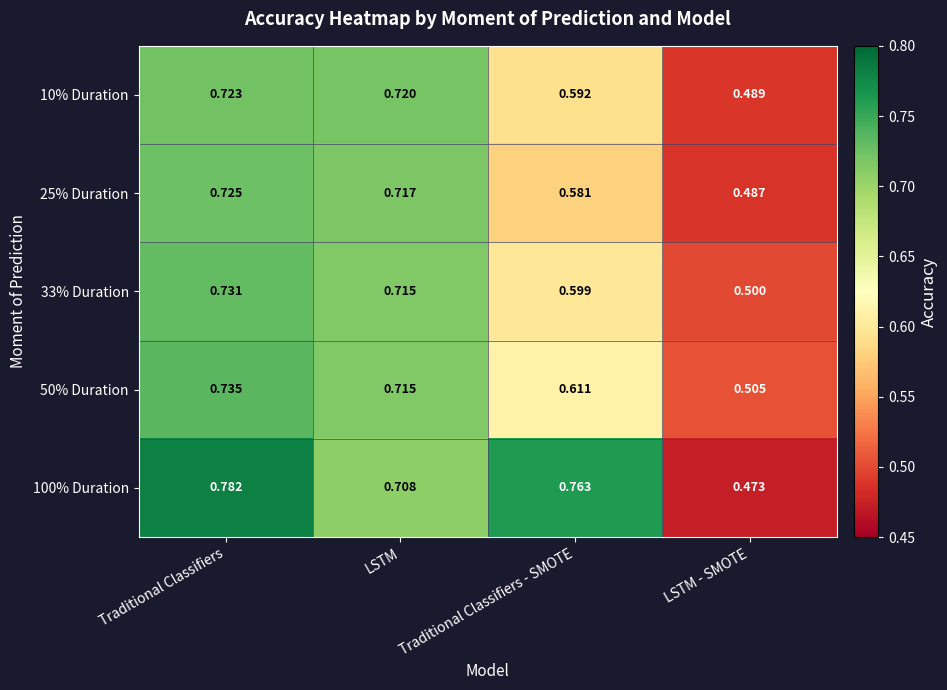

Rank the categories by 10% Duration value from highest to lowest.

Traditional Classifiers, LSTM, Traditional Classifiers - SMOTE, LSTM - SMOTE